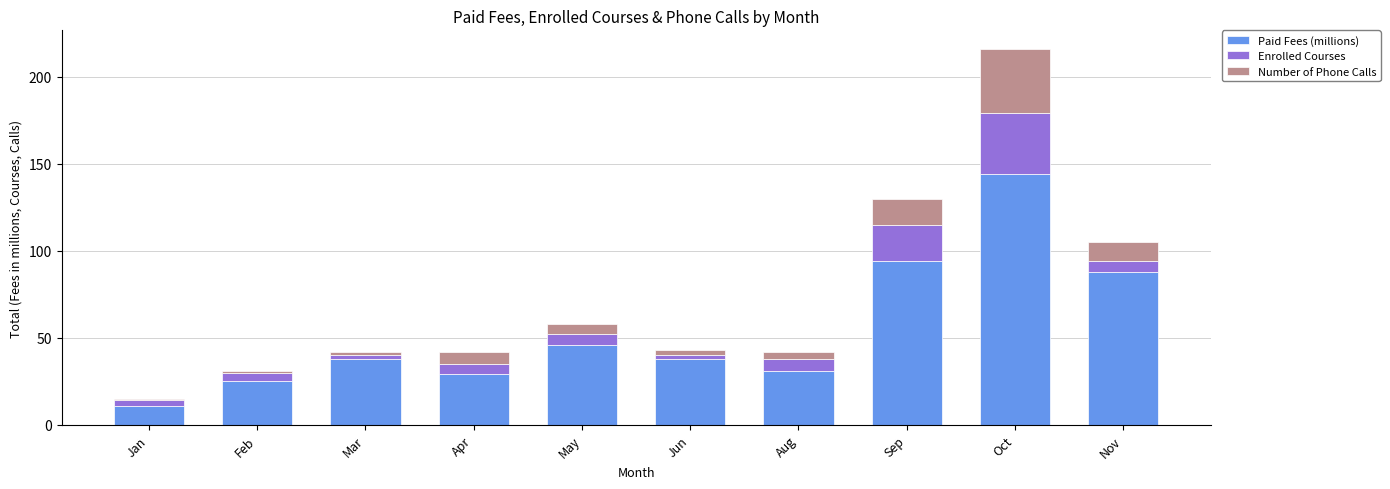

Which category has the lowest value in the Paid Fees (millions) series?

Jan